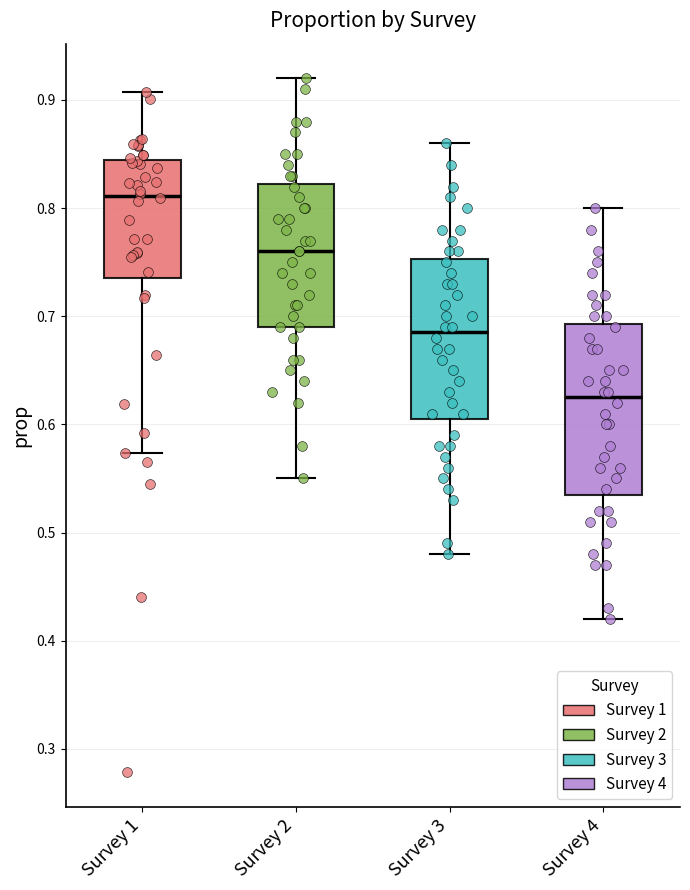

Where is the lower edge of the box for Survey 2 on the y-axis? The values are not printed on the chart, so give them approximately, as read against the axis.

0.69